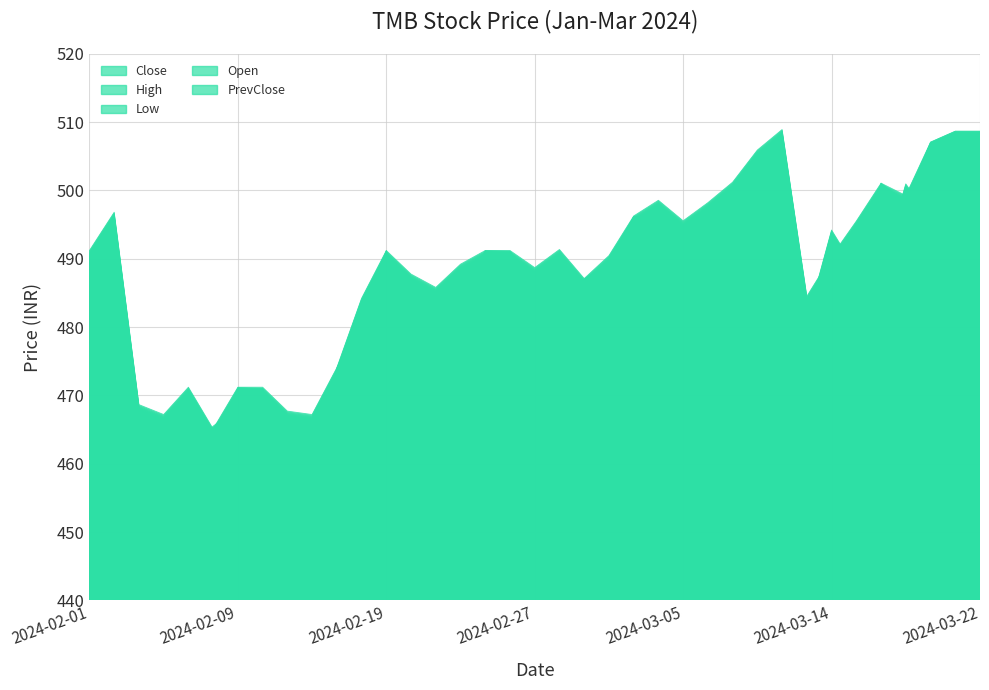

Where do PrevClose and High first cross each other?

2024-02-07 and 2024-02-08